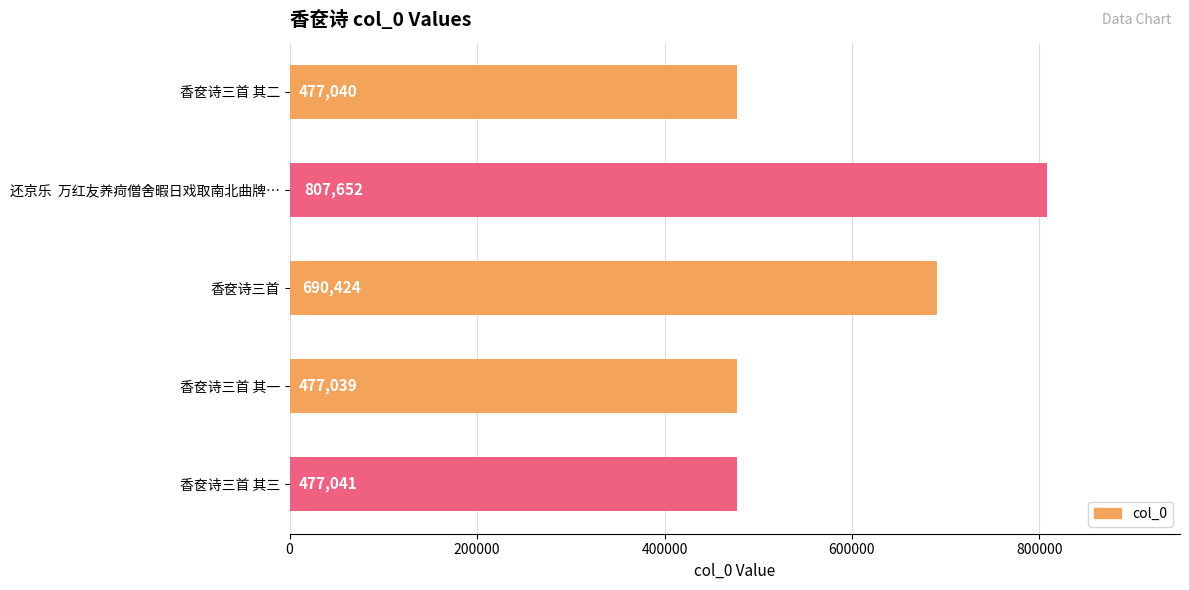

Does the chart contain any negative values?

No